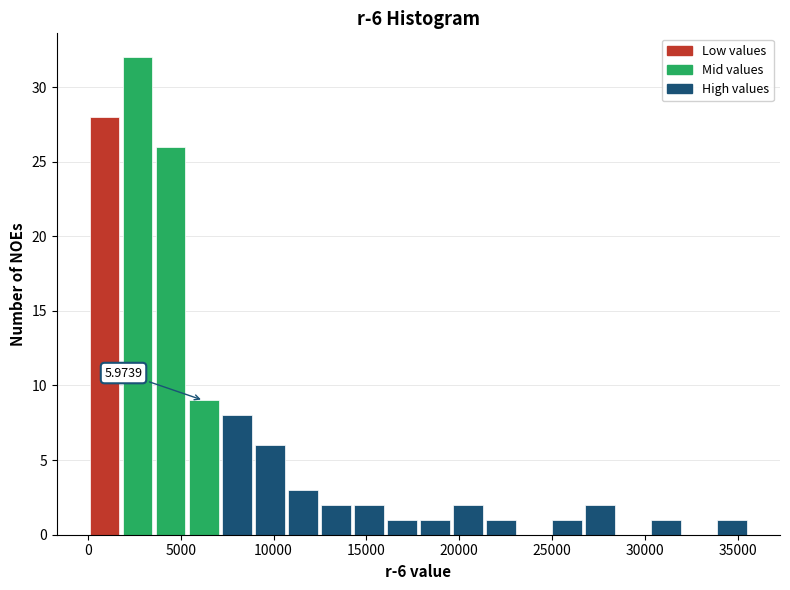

Read against the x-axis, roughly where is the centre of the tallest bar?

2500